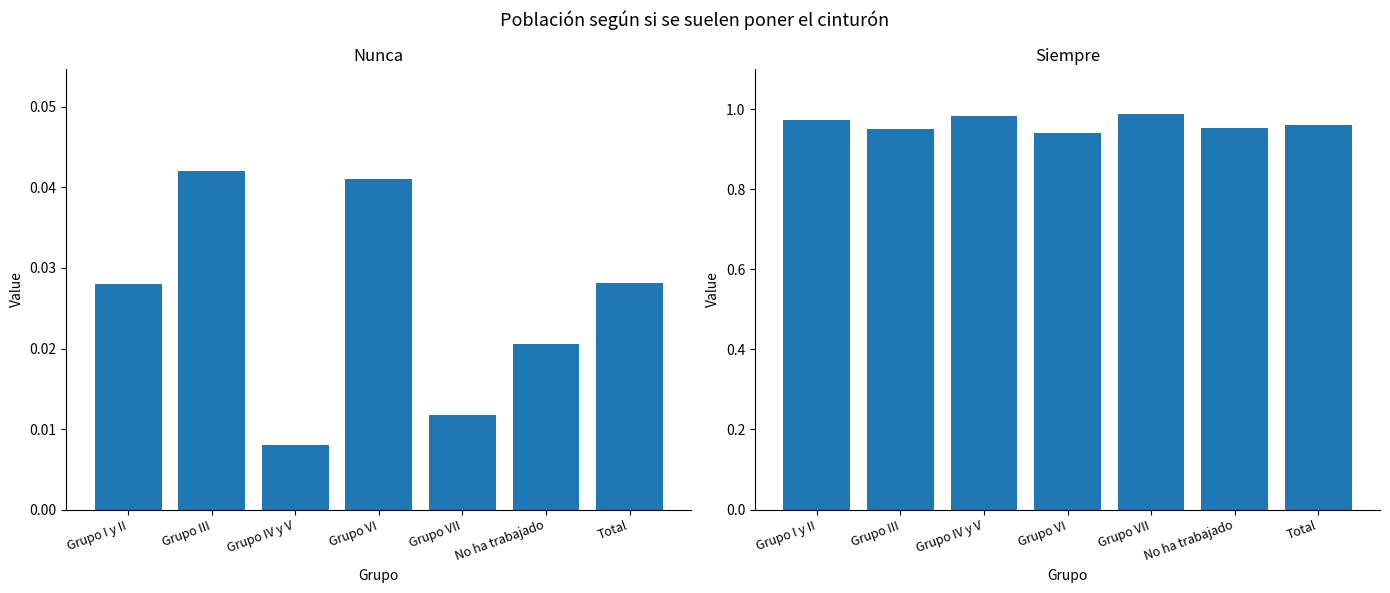

What position from the right is No ha trabajado?

2